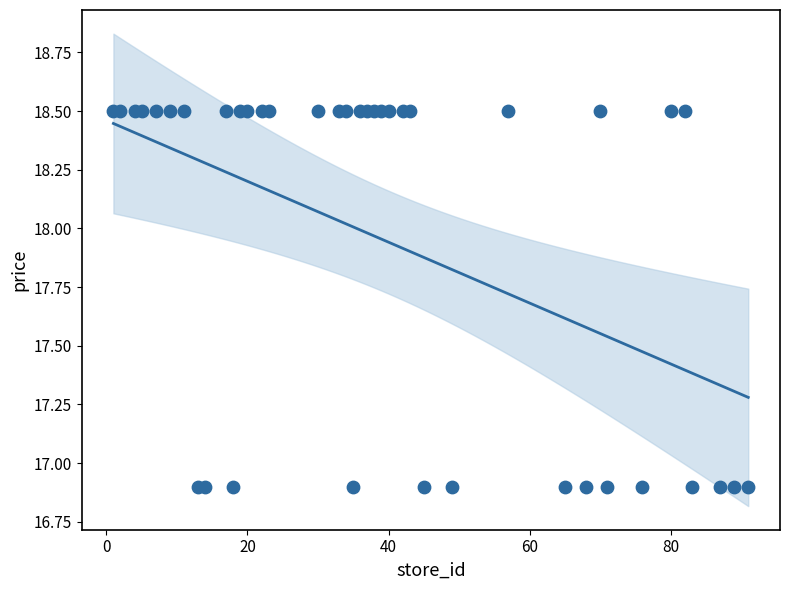

What is the range of Y values (max minus min)?

1.6